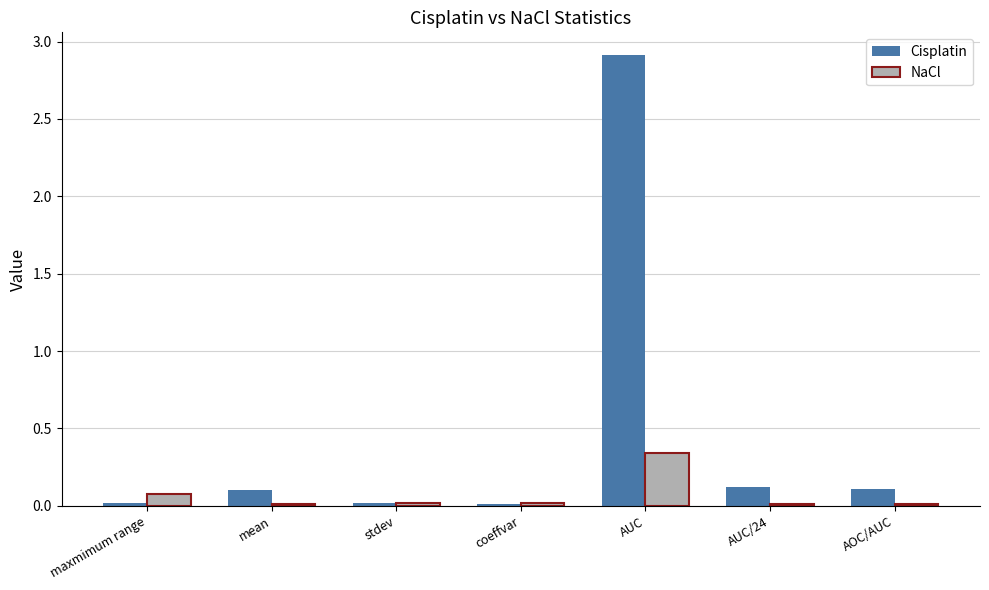

Which series has the largest range (max minus min)?

Cisplatin